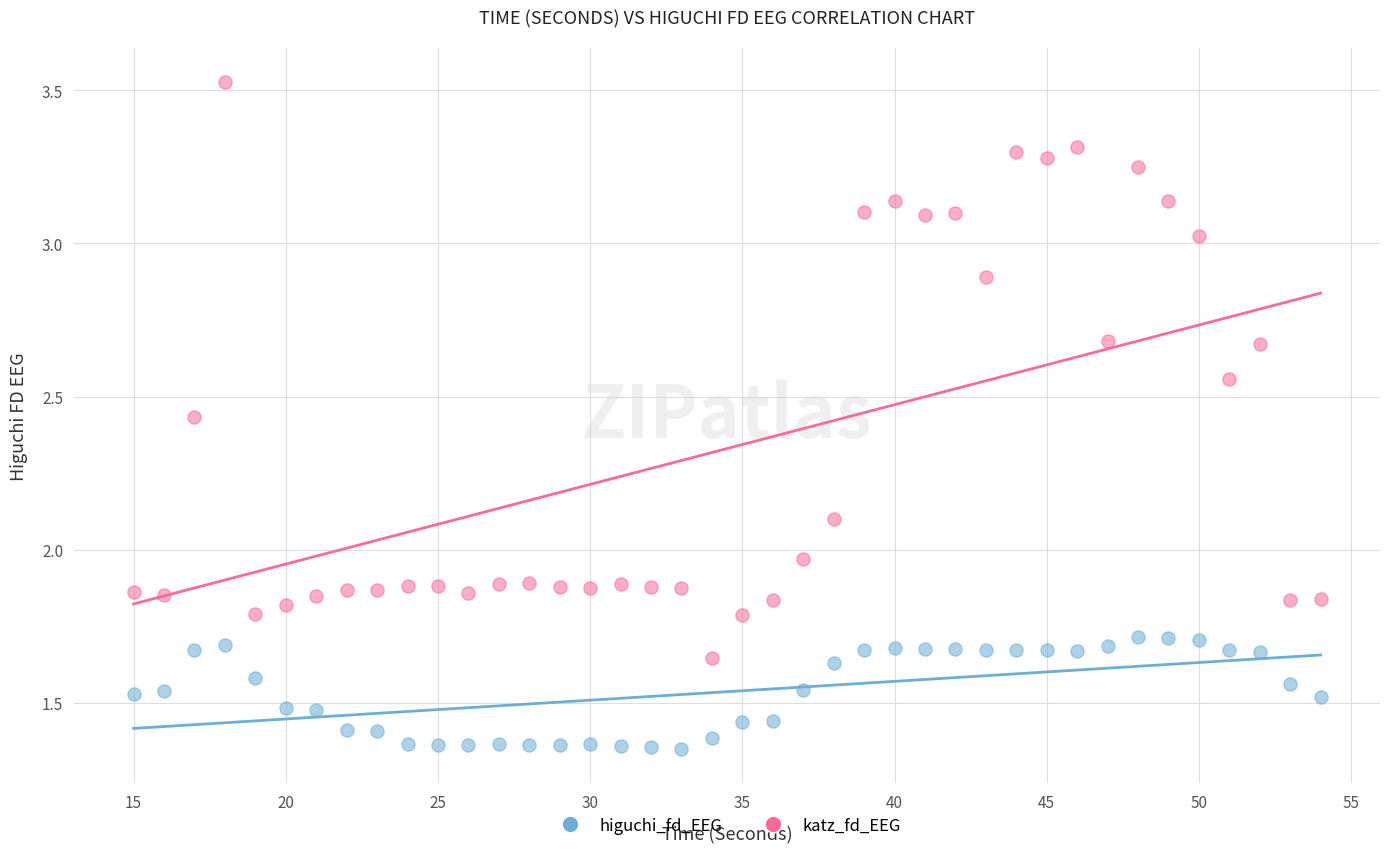

Across all data points, what is the range of X values (max minus min)?

39.0